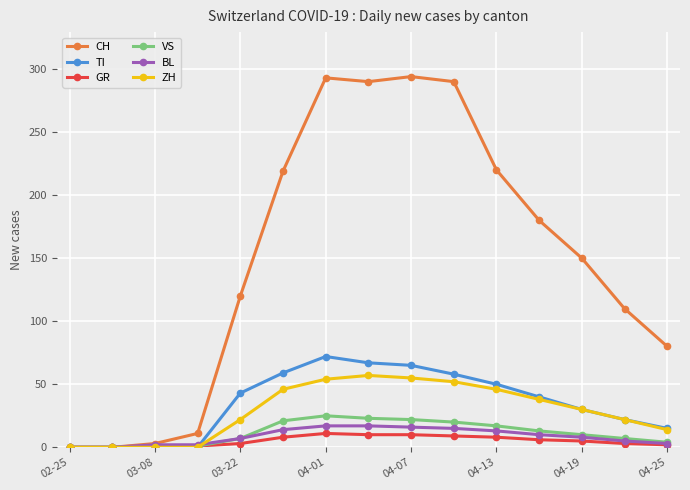

What is the greatest value displayed?

294